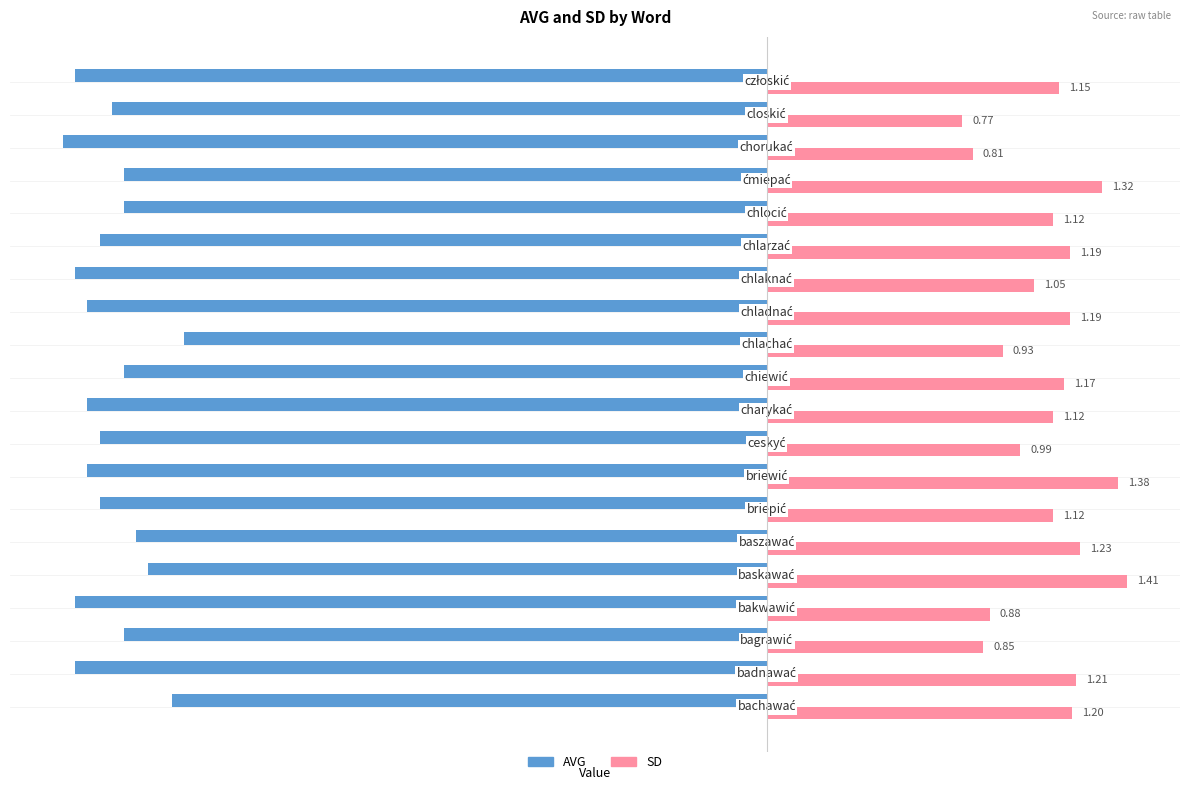

Rank the series by their average value, from highest to lowest.

SD, AVG